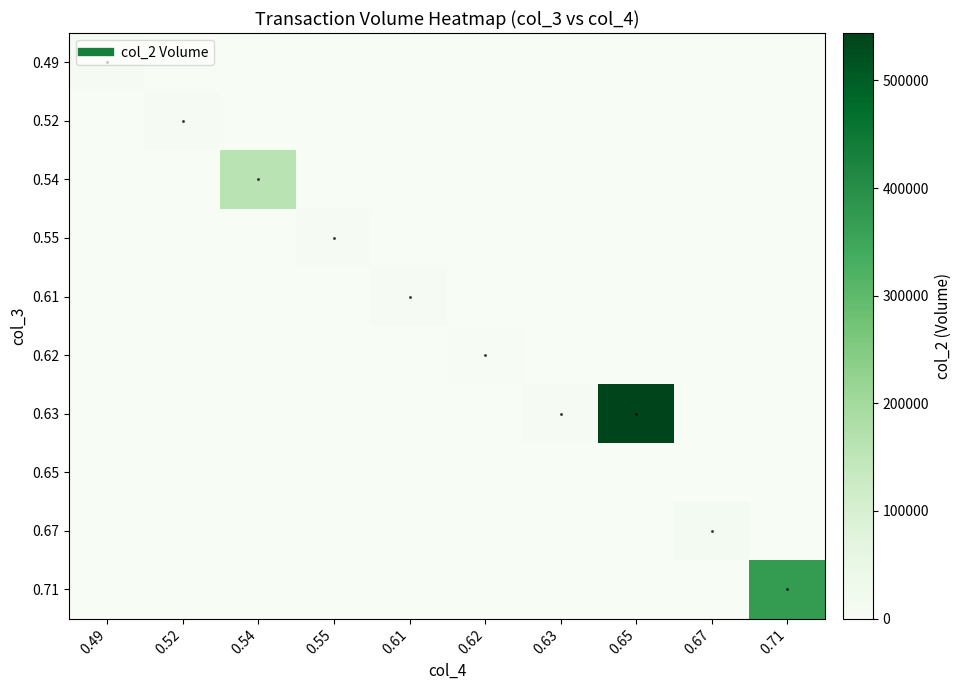

Which series has the largest total across all categories?

0.63